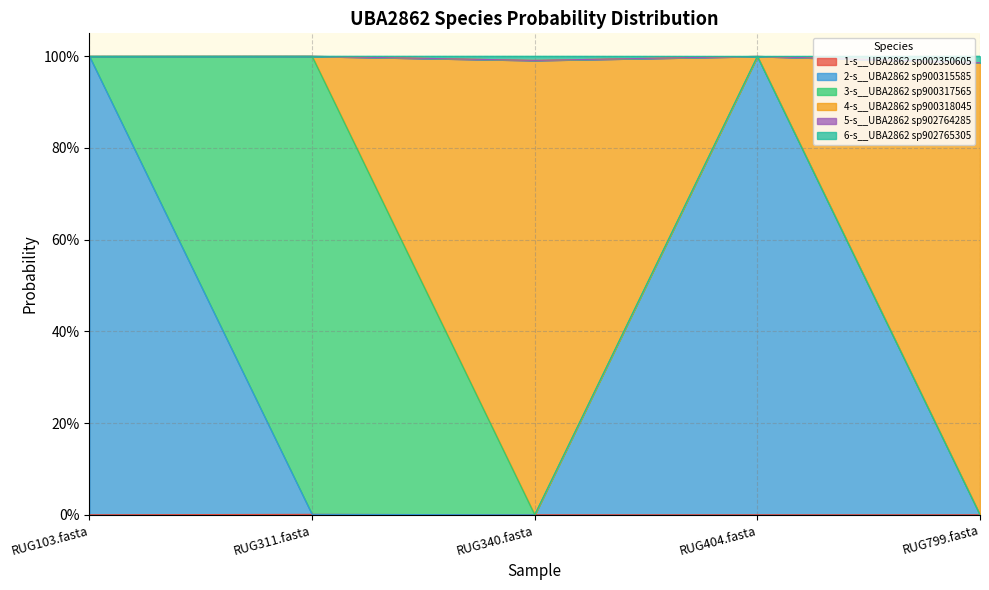

True or false: 2-s__UBA2862 sp900315585 has more than 1 interior local peaks.

False